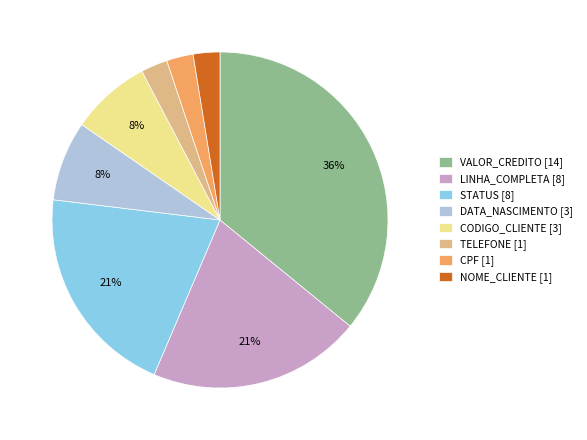

To the nearest percent, what percentage of the pie is DATA_NASCIMENTO?

8%